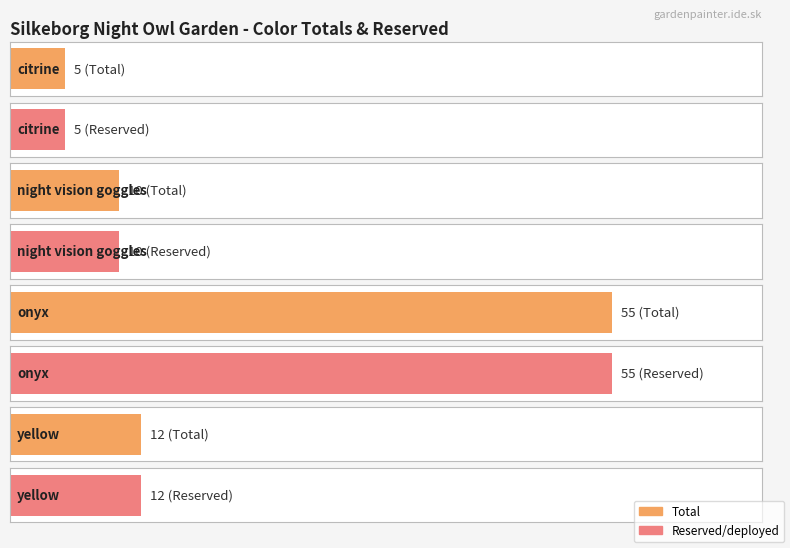

Rank the series at night vision goggles from highest to lowest value.

Total, Reserved/deployed